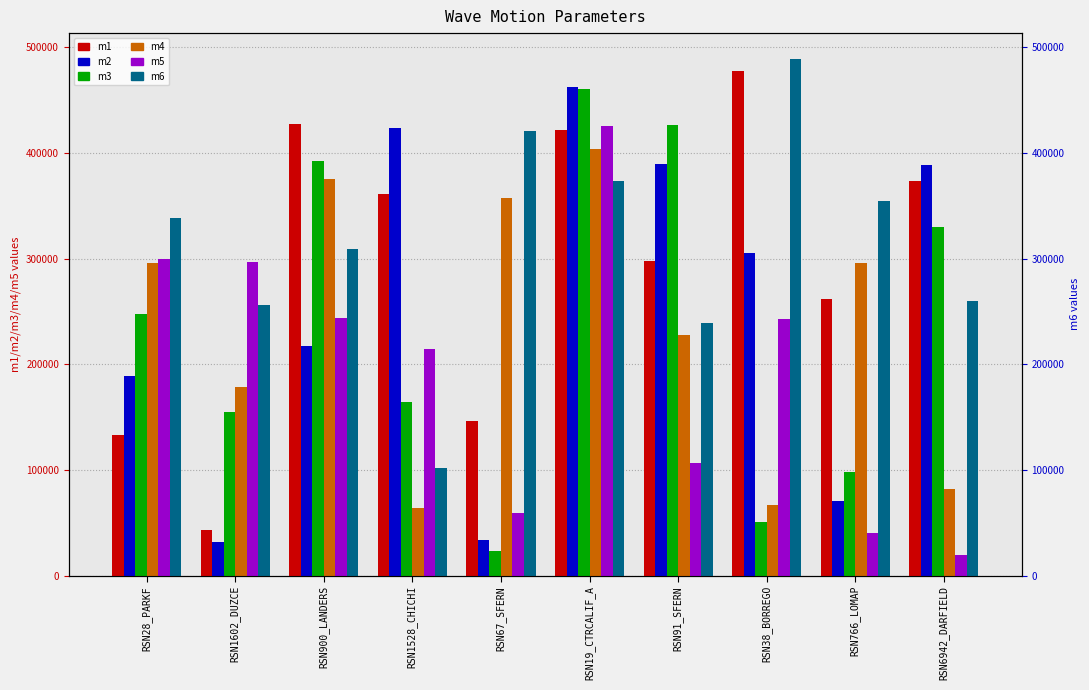

At which category is the sum across all series the highest?

RSN19_CTRCALIF_A